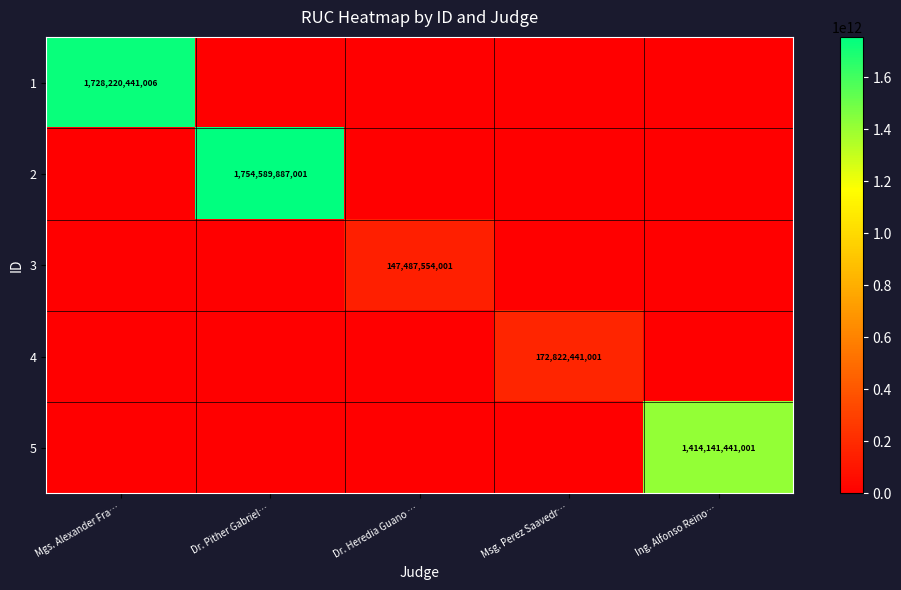

Which series has the widest spread of values?

2